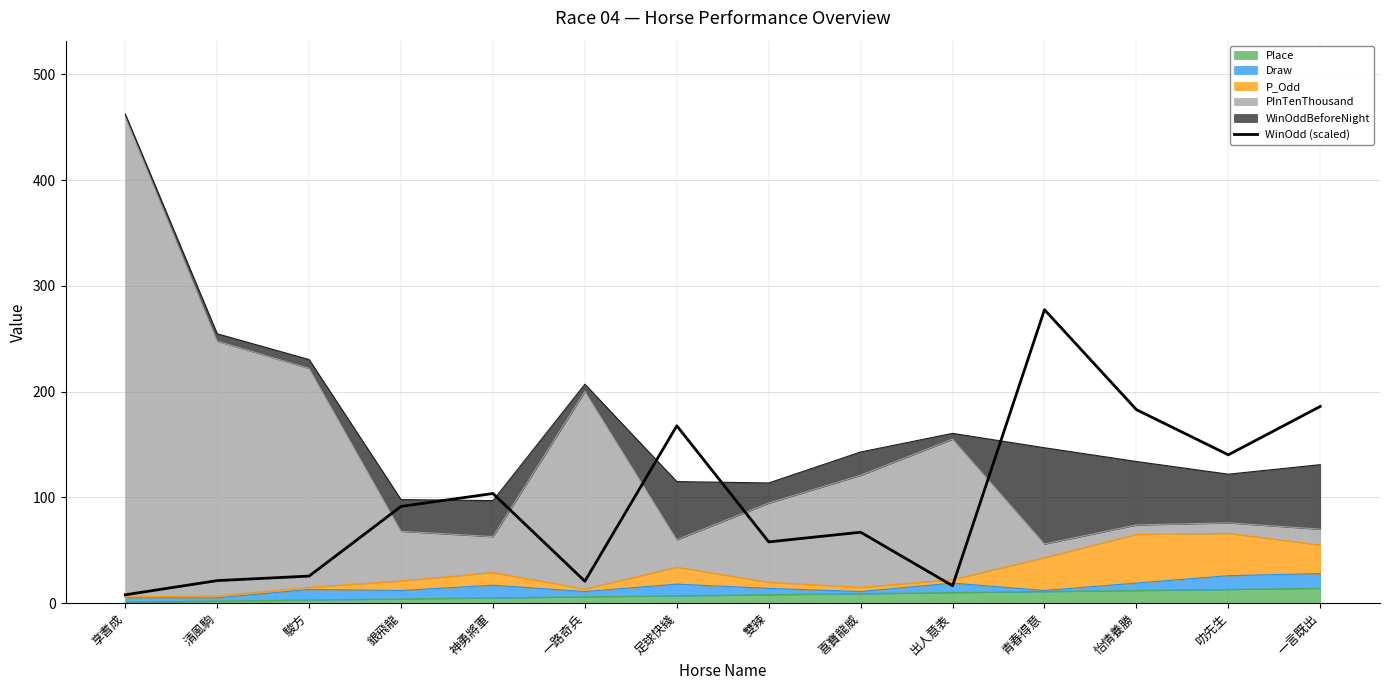

The value at 怡情養勝 is 183.0. True or false?

True